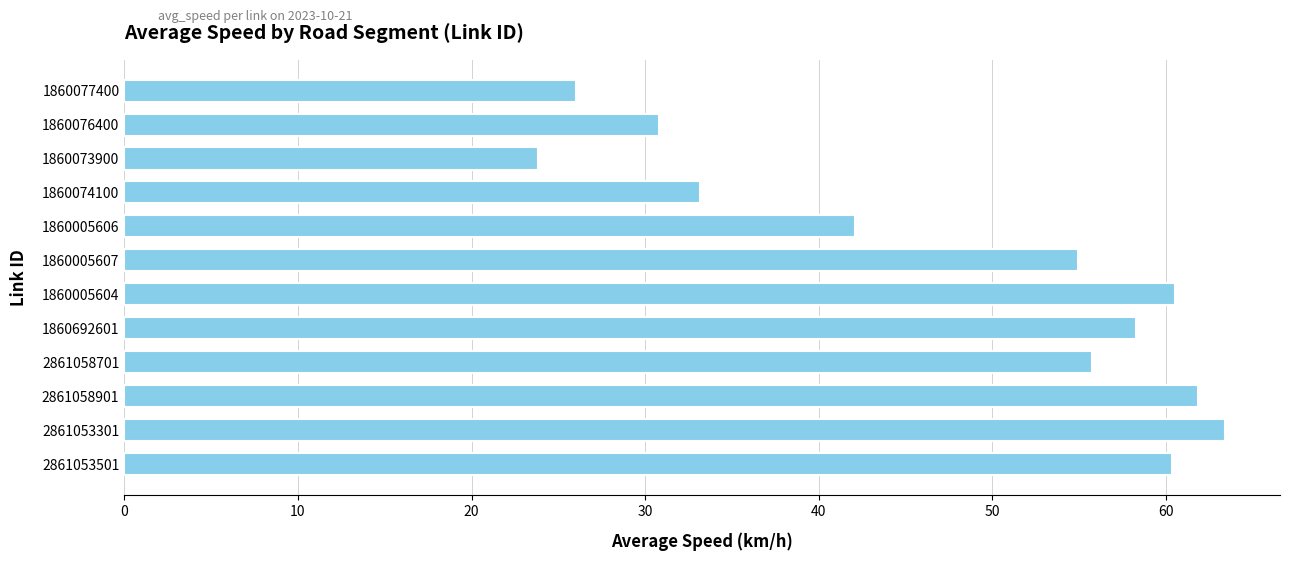

The chart shows a value of 63.4 at 2861053301. True or false?

True